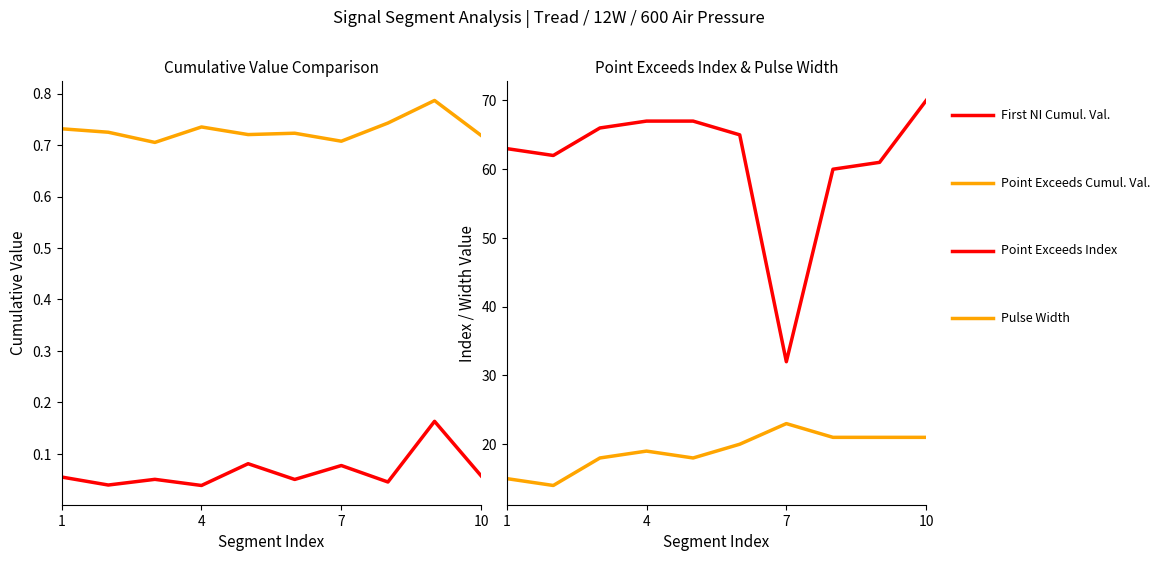

How many lines are shown in the chart?

4